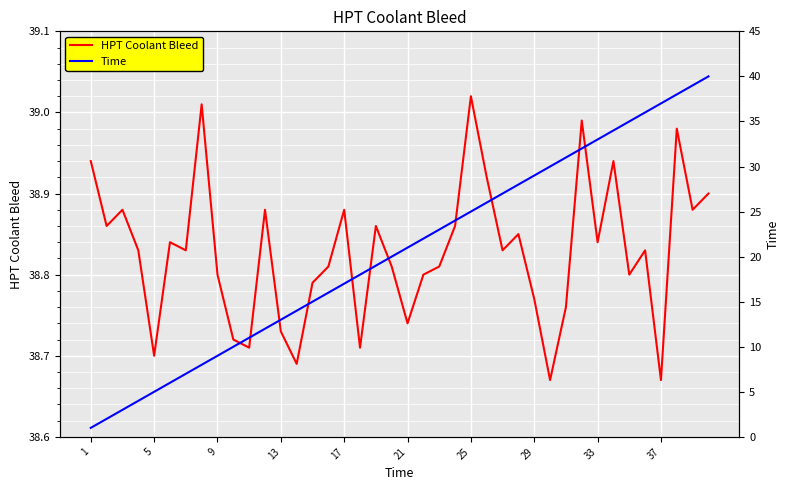

Which series has the largest total across all categories?

HPT Coolant Bleed